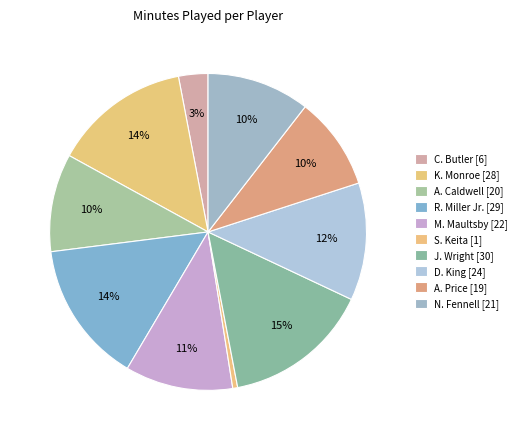

How many slices are in this pie chart?

10